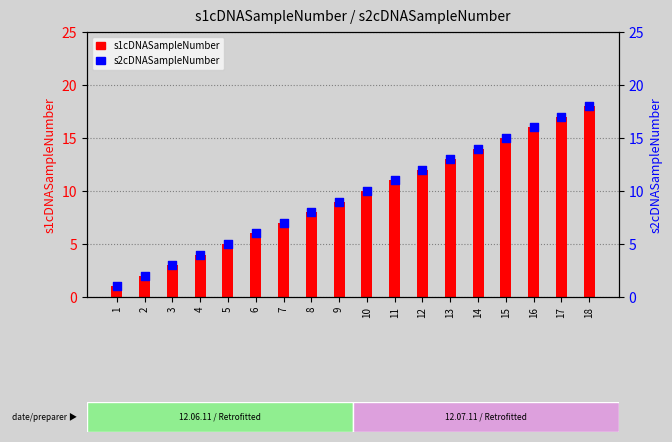

At how many categories does at least one series exceed 1?

17